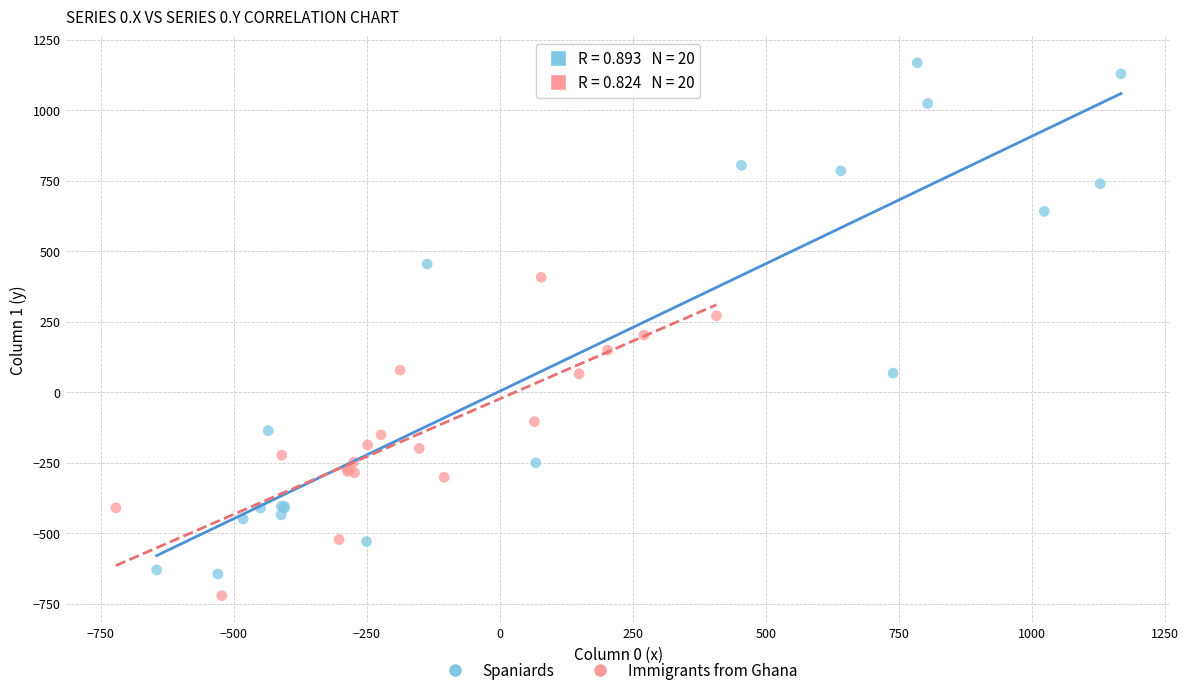

Which series has the largest Y range (max minus min)?

Spaniards